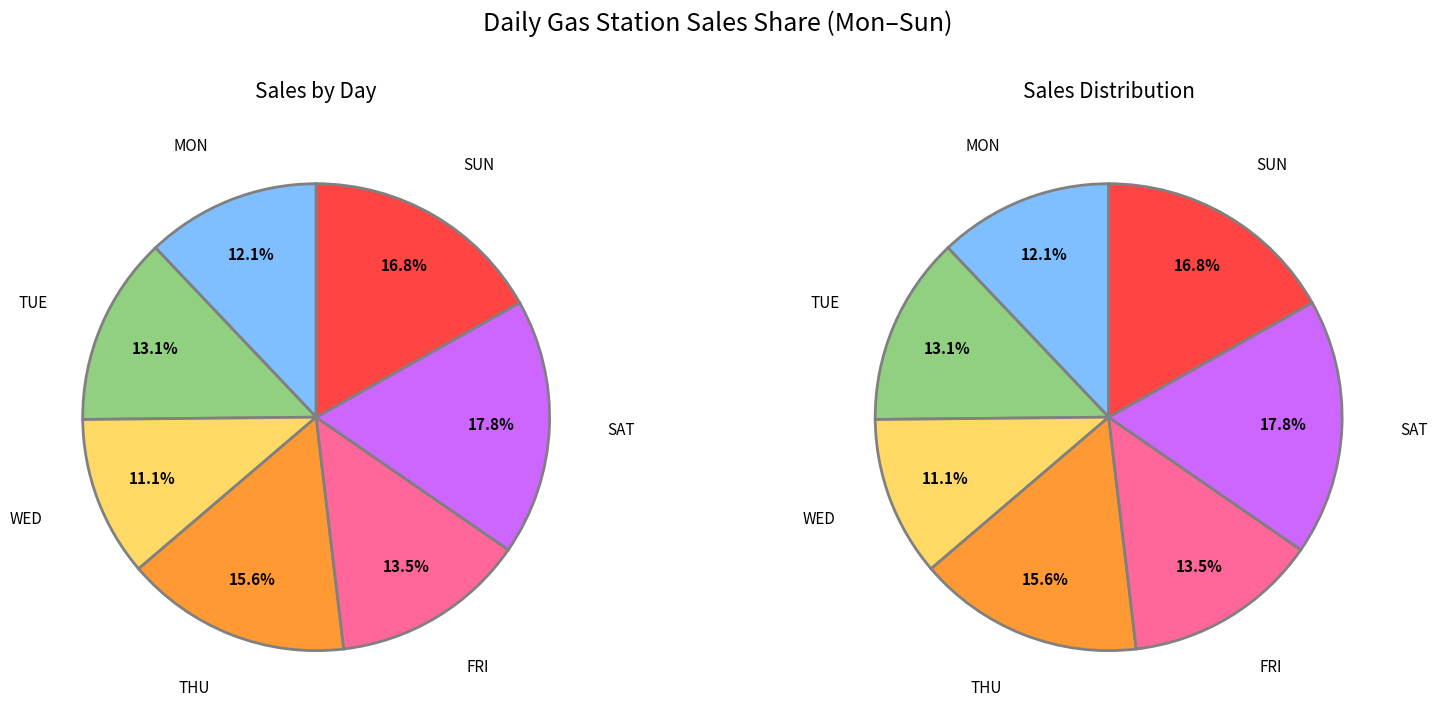

Which slice is the largest?

SAT